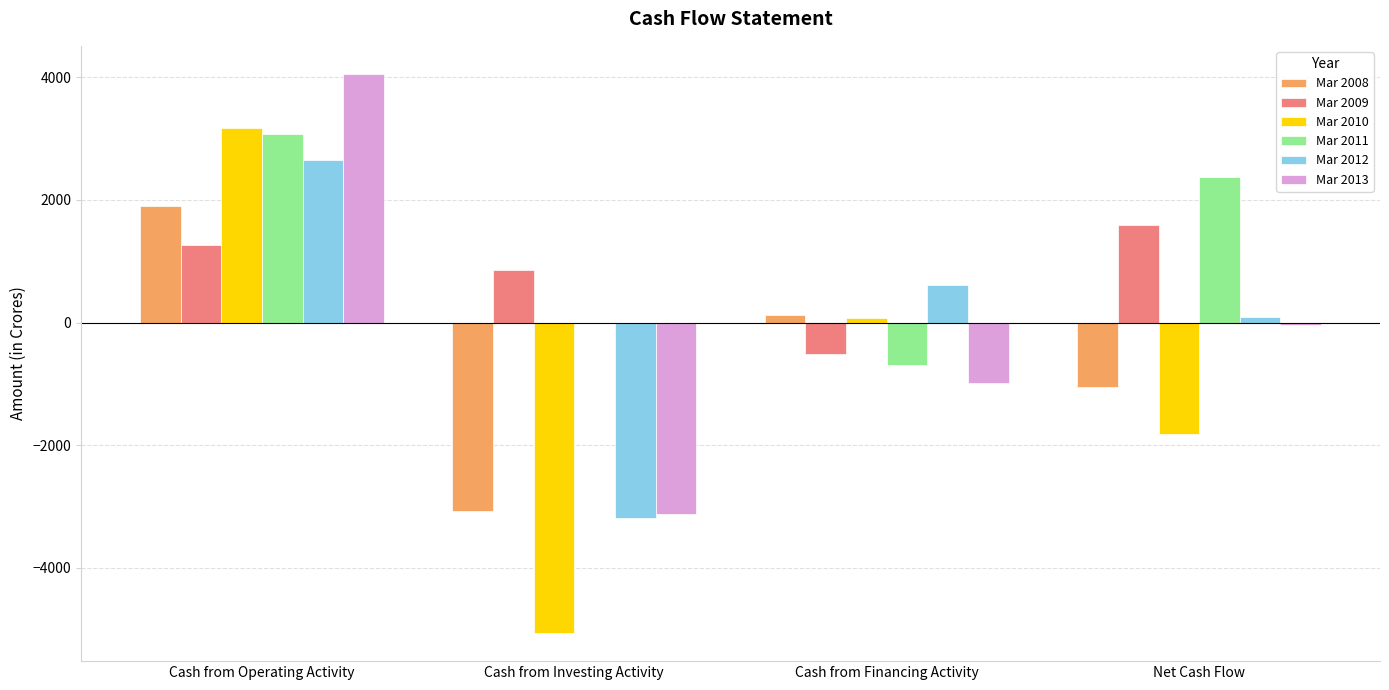

What is the greatest value displayed?

4059